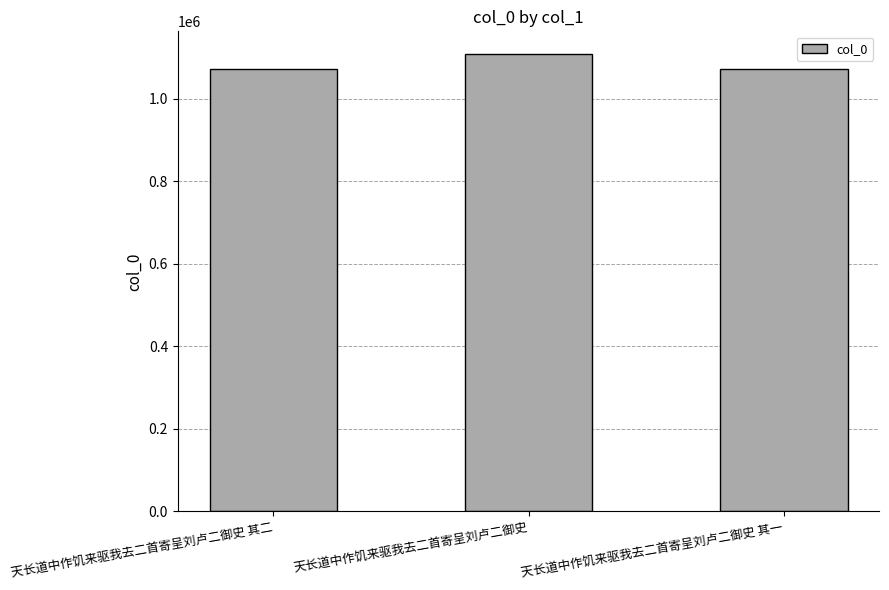

What is the label of the 1st bar from the right?

天长道中作饥来驱我去二首寄呈刘卢二御史 其一